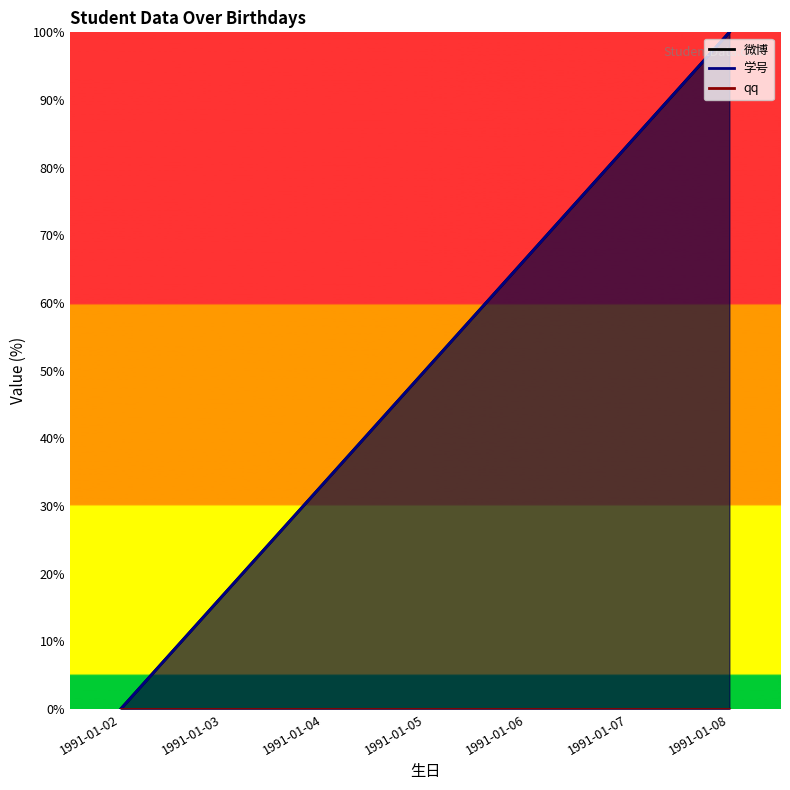

What is the value of the 微博 point at the 2nd from the left?

16.7